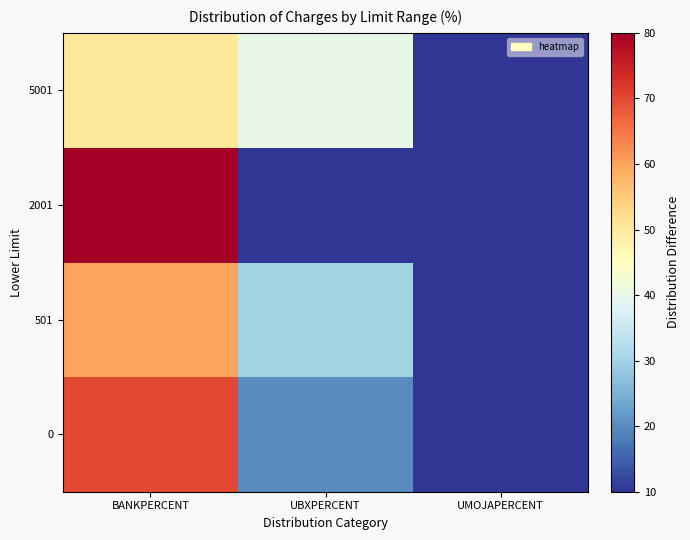

At which category is the sum across all series the highest?

BANKPERCENT